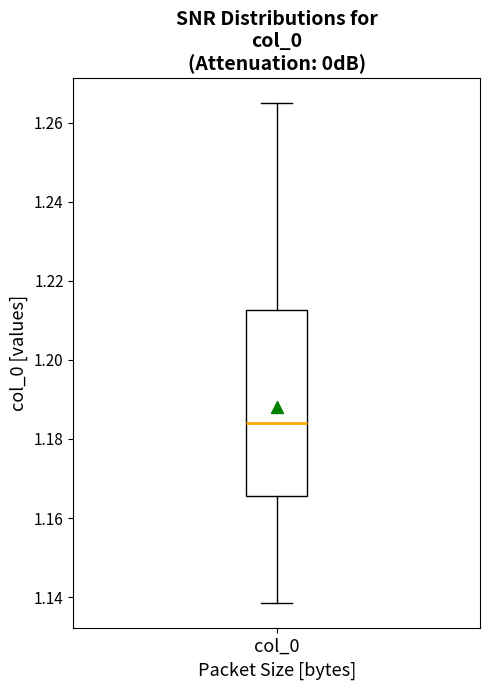

Read this box plot against the y-axis: the position of the median line, the range covered by the box, and the ends of both whiskers. The values are not printed on the chart, so give them approximately, as read against the axis.

median 1.184, box 1.166 to 1.212, whiskers 1.138 to 1.264